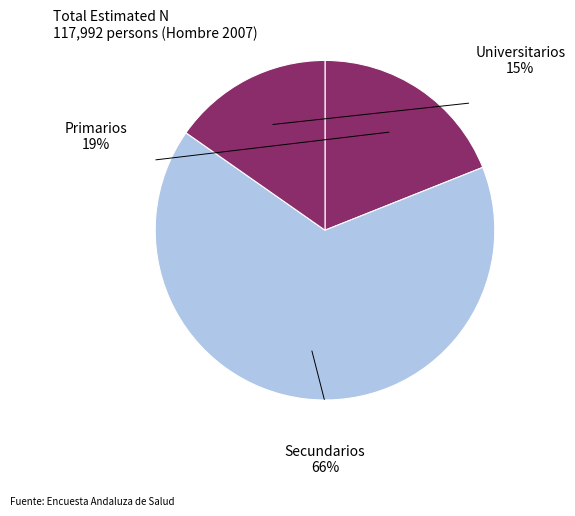

What portion of the pie excludes Secundarios?

34.2%